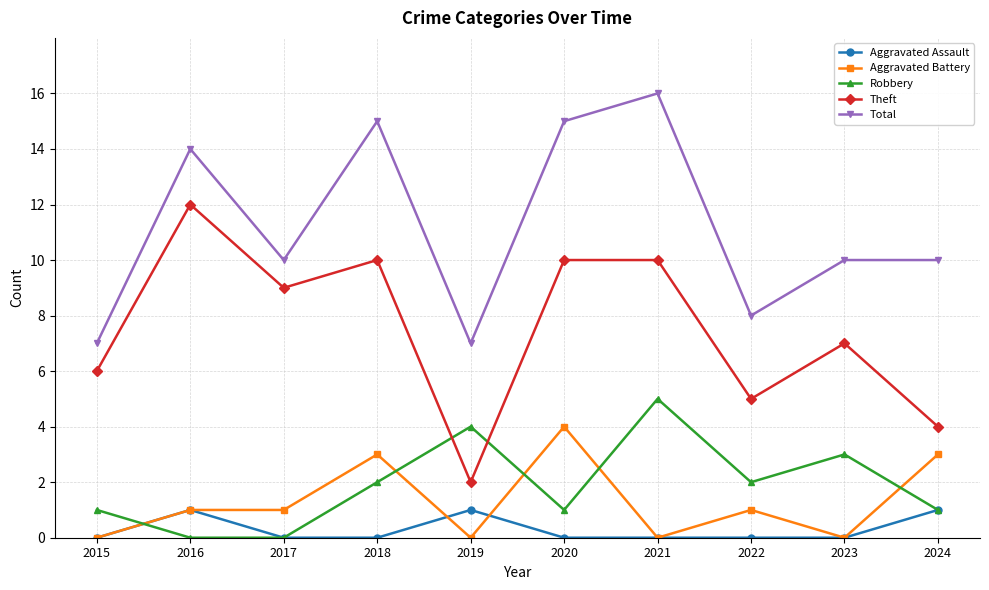

Does the chart display data point markers on the line(s)?

Yes